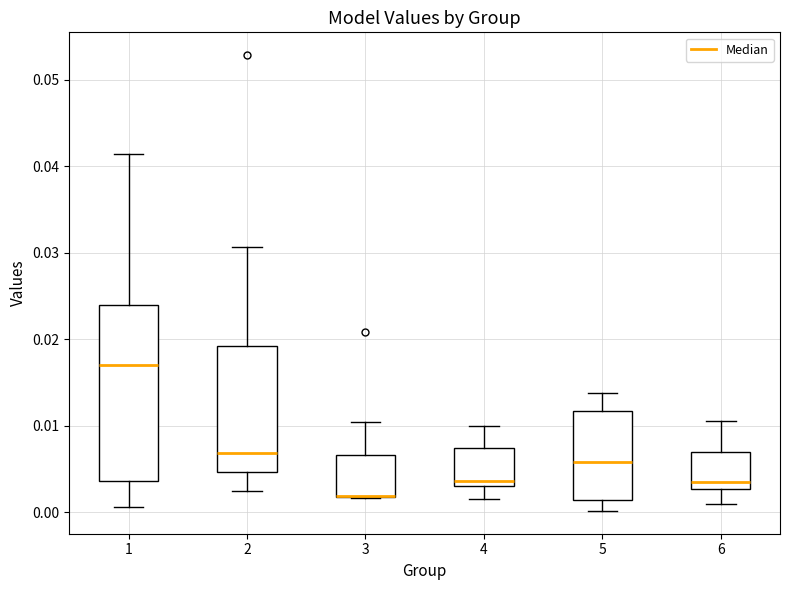

Where is the lower edge of the box at x = 2 on the y-axis? The values are not printed on the chart, so give them approximately, as read against the axis.

0.005